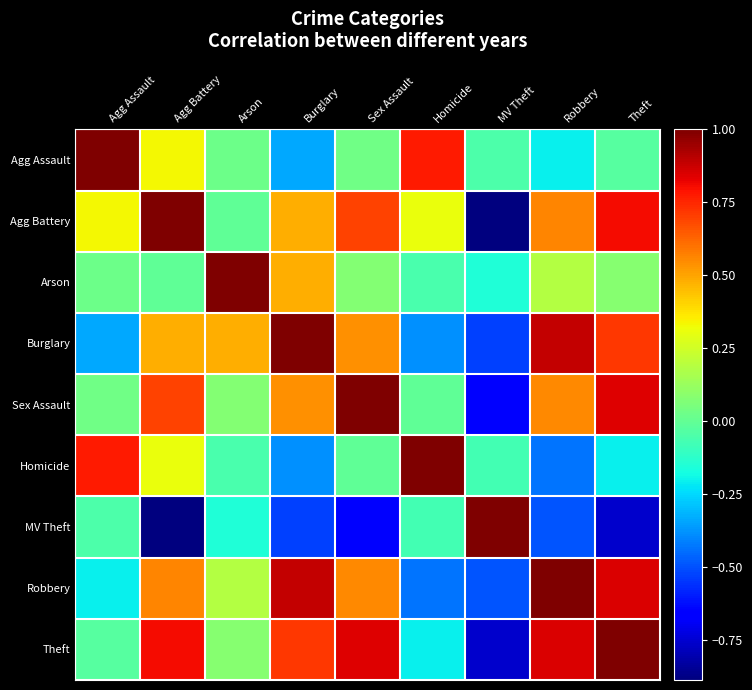

Which has a higher value, MV Theft or Homicide?

Homicide